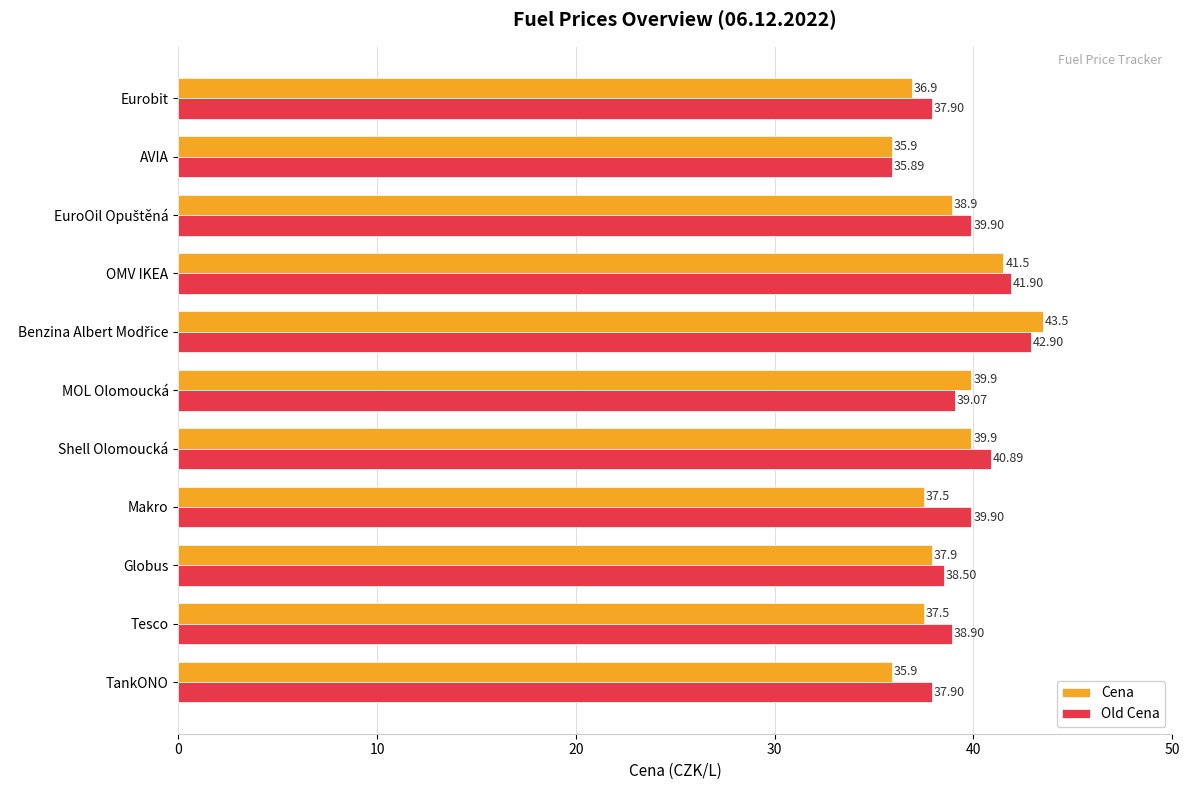

List the series in order of their peak value, lowest first.

Old Cena, Cena